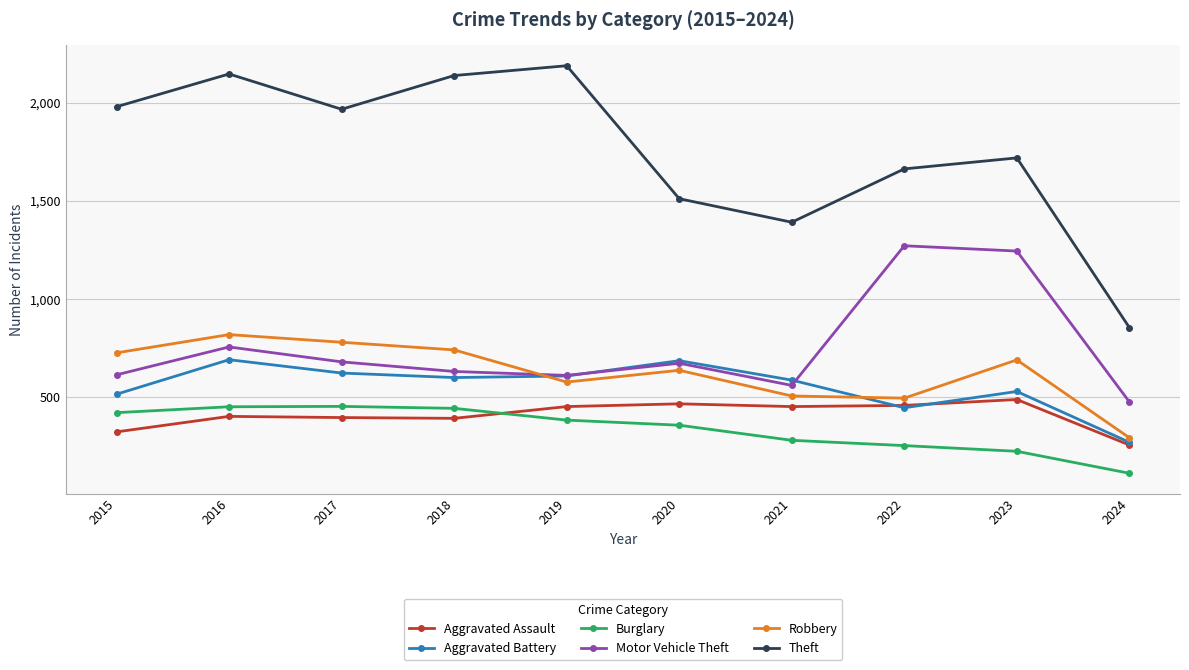

True or false: Burglary and Robbery cross at least once.

False